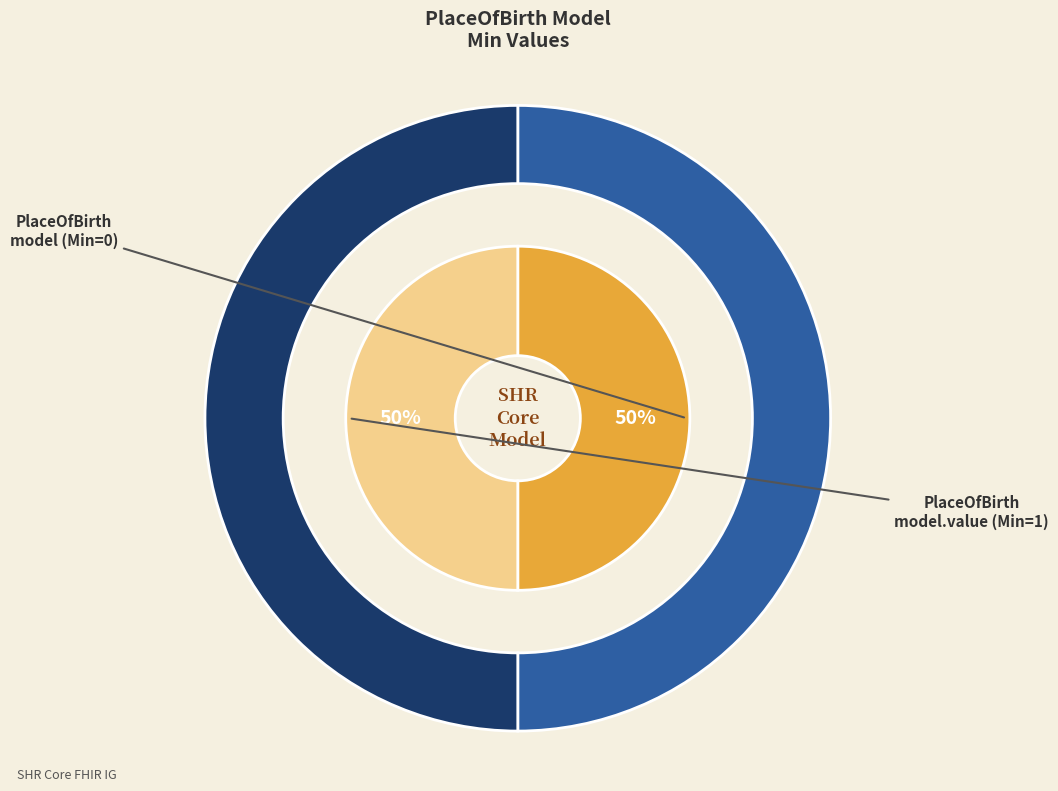

Count the number of slices in the pie.

2